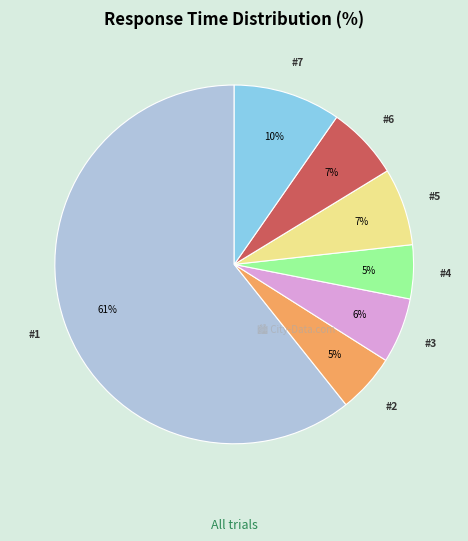

To the nearest percent, what is the average slice percentage?

14%